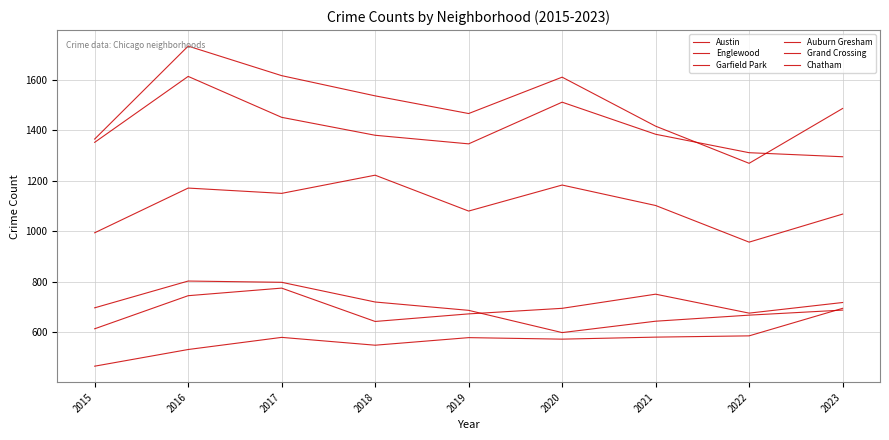

Where is the first local minimum for Chatham?

2018